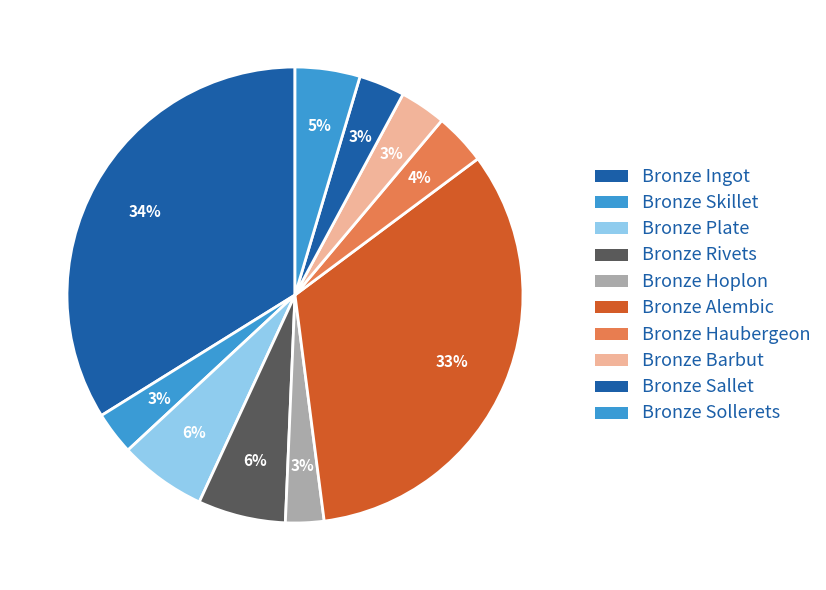

Count the number of slices in the pie.

10